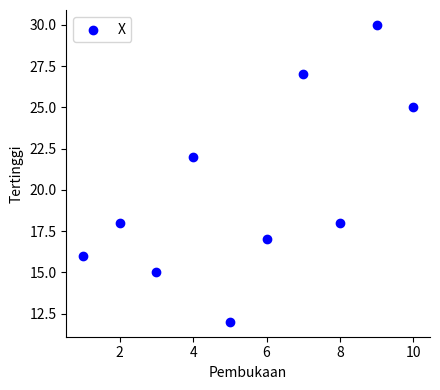

What is the range of X values (max minus min)?

9